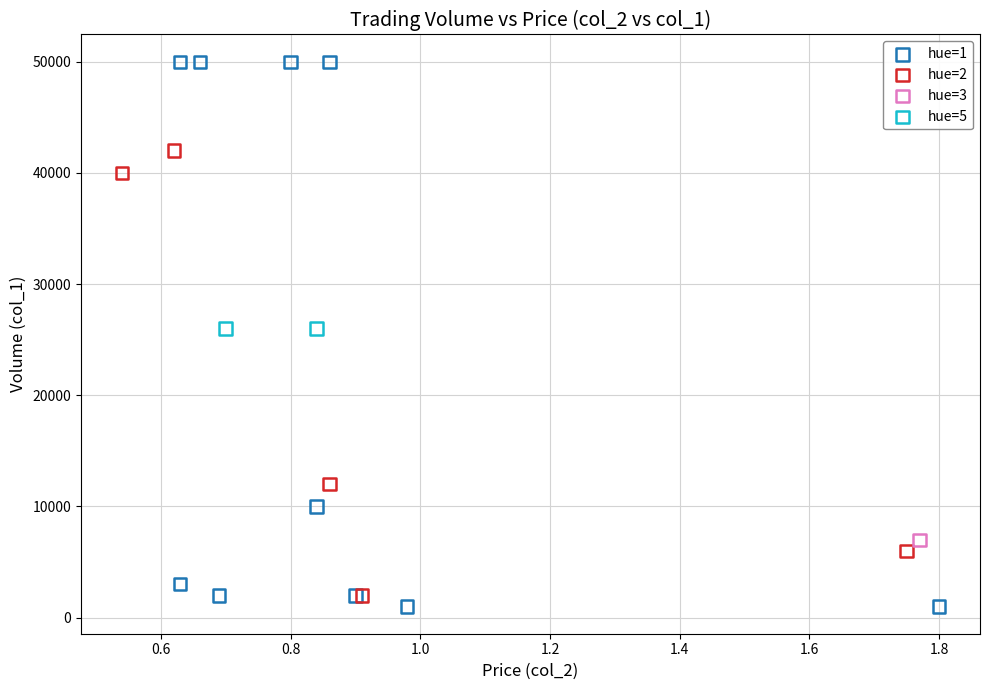

What are all the series names shown in the legend?

hue=1, hue=2, hue=3, hue=5